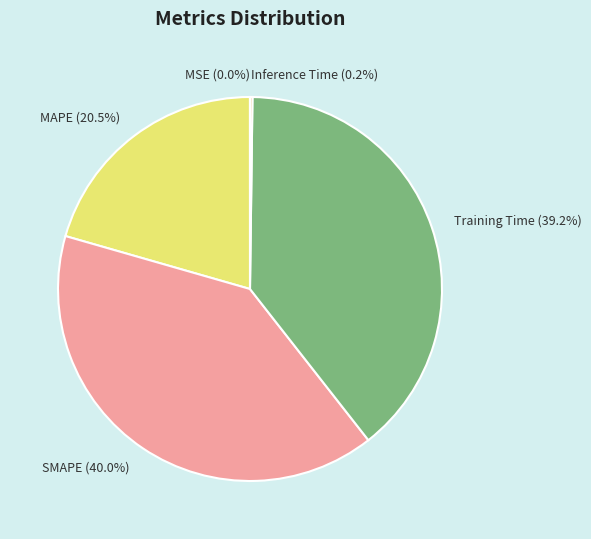

Between Training Time (39.2%) and SMAPE (40.0%), which is larger?

SMAPE (40.0%)